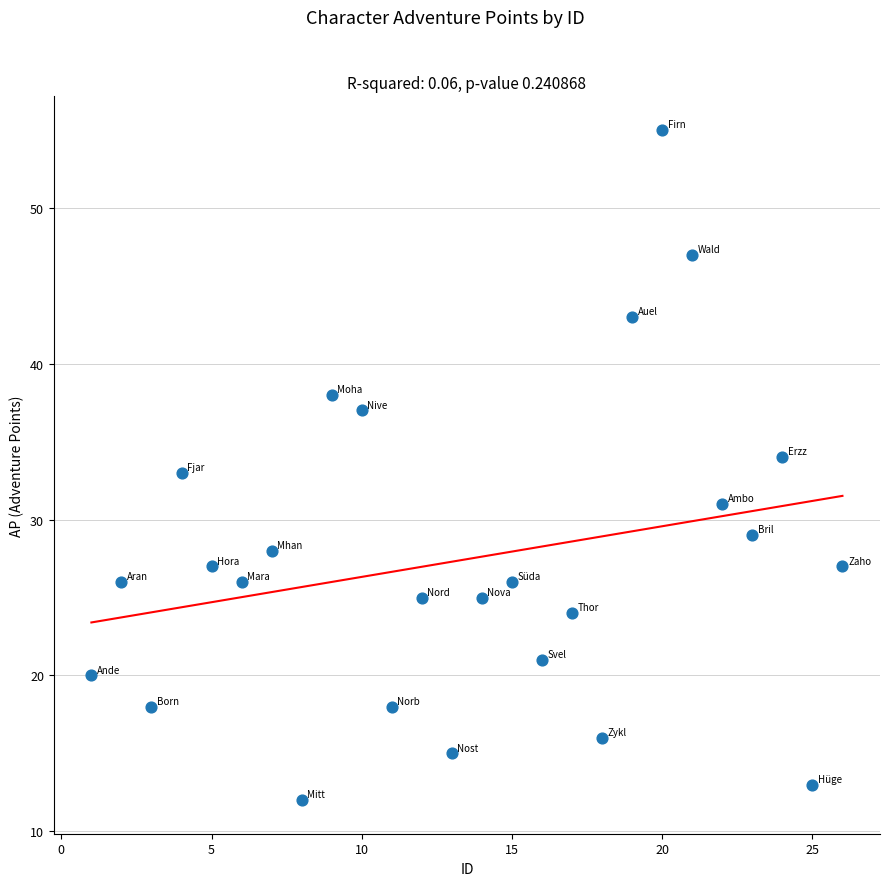

What is the range of X values (max minus min)?

25